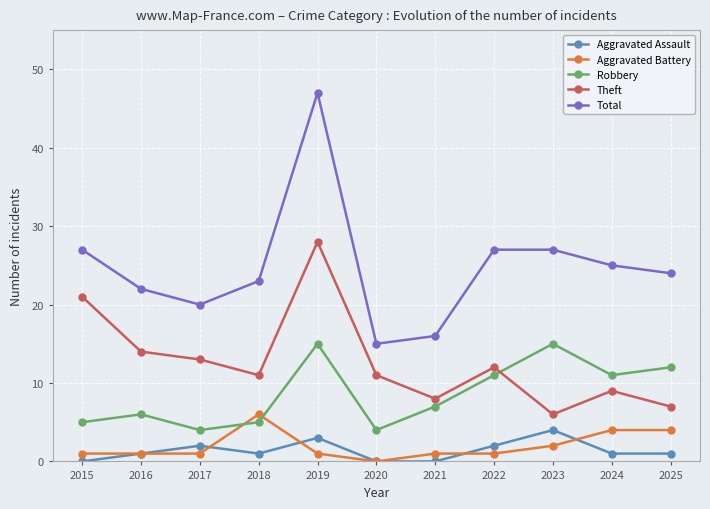

Is the value of Theft at 2022 greater than the value of Aggravated Battery at 2015?

Yes